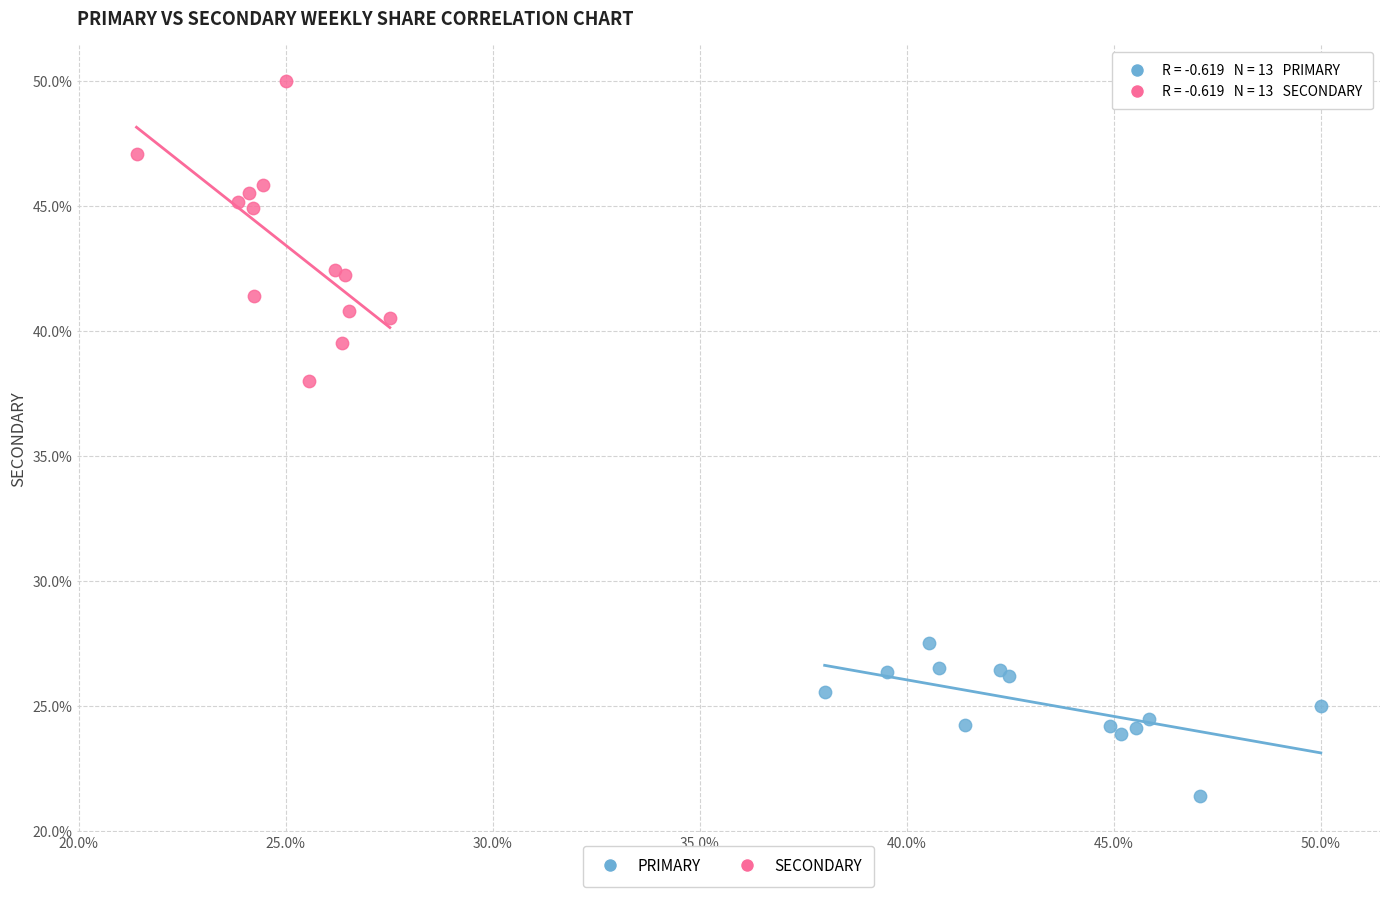

Which series has the largest Y range (max minus min)?

SECONDARY